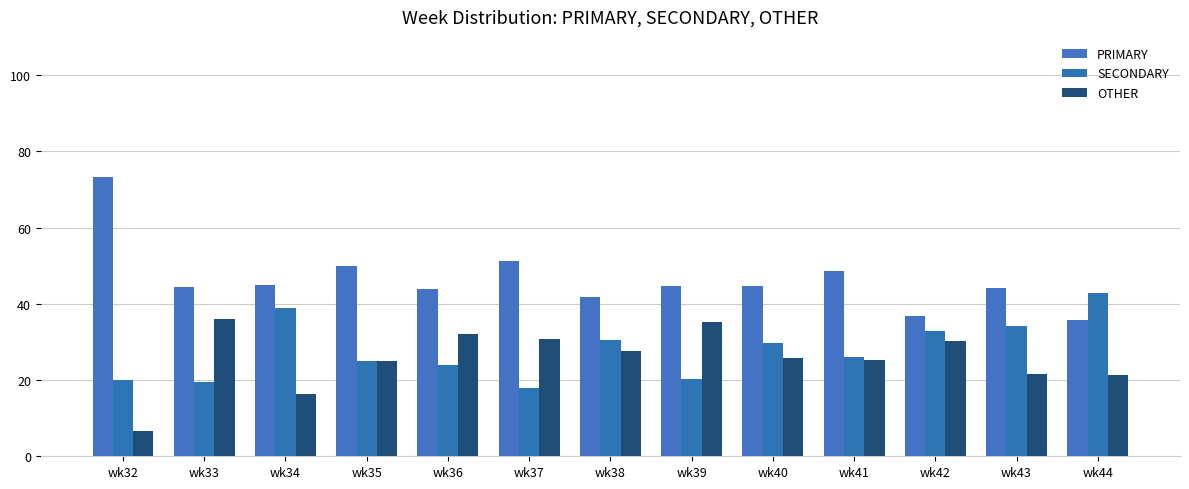

Rank the series by their maximum value, from highest to lowest.

PRIMARY, SECONDARY, OTHER